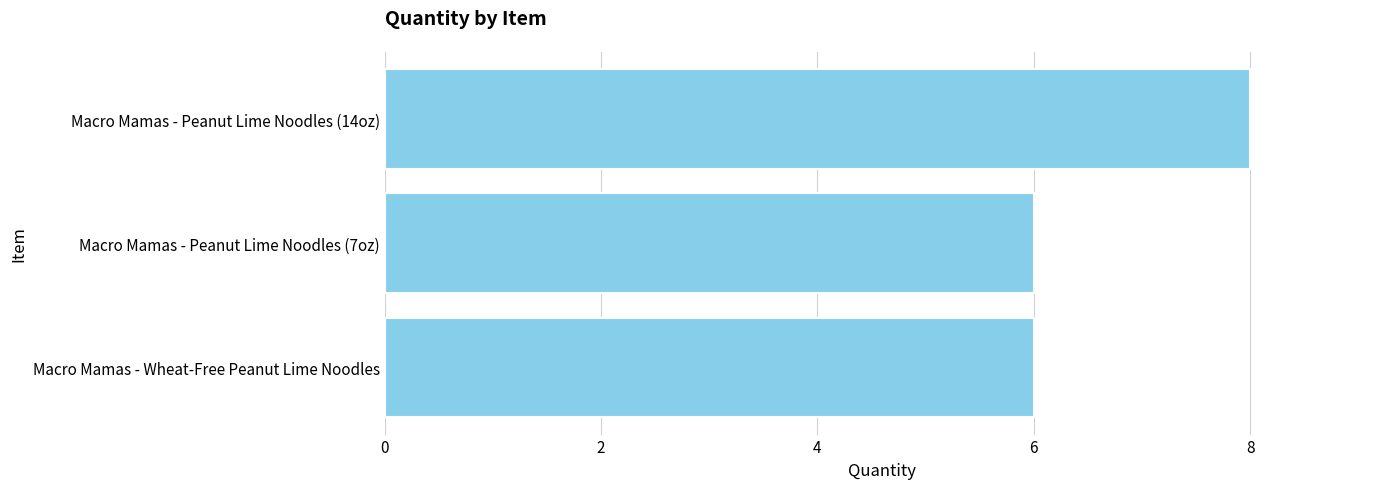

True or false: the data shows 2 at Macro Mamas - Peanut Lime Noodles (14oz).

False